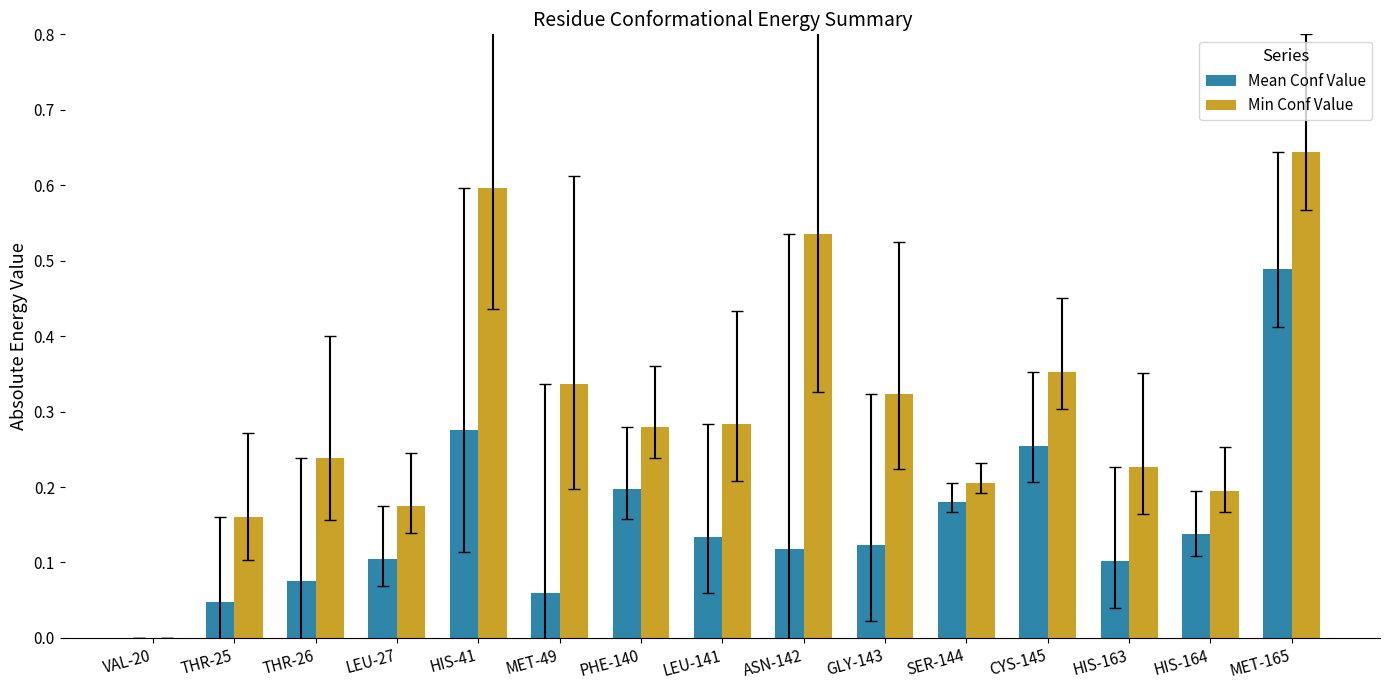

Which category has the highest value in the Min Conf Value series?

MET-165